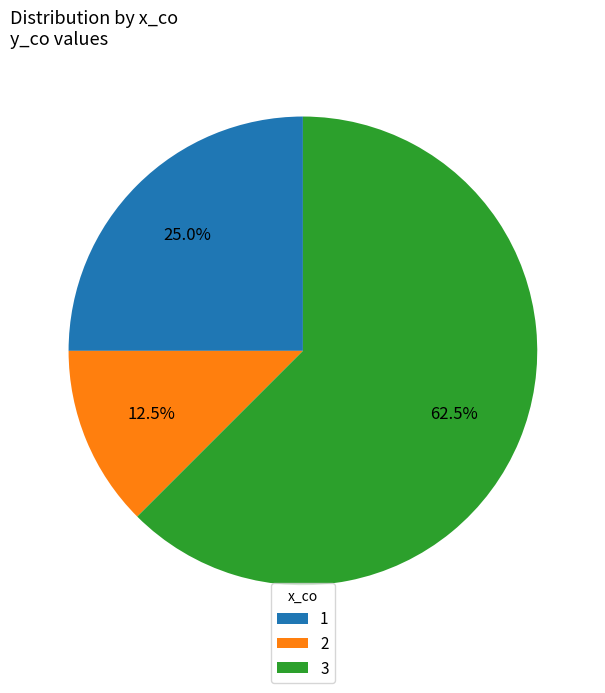

What is the ratio of the value at 1 to the value at 2?

2.0